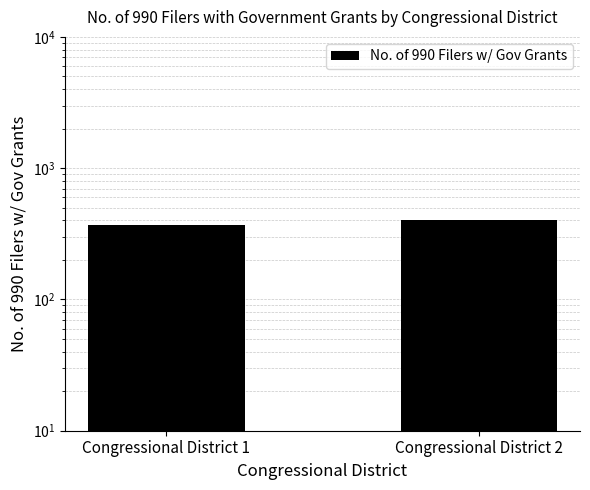

What is the ratio of the value at Congressional District 2 to the value at Congressional District 1?

1.1